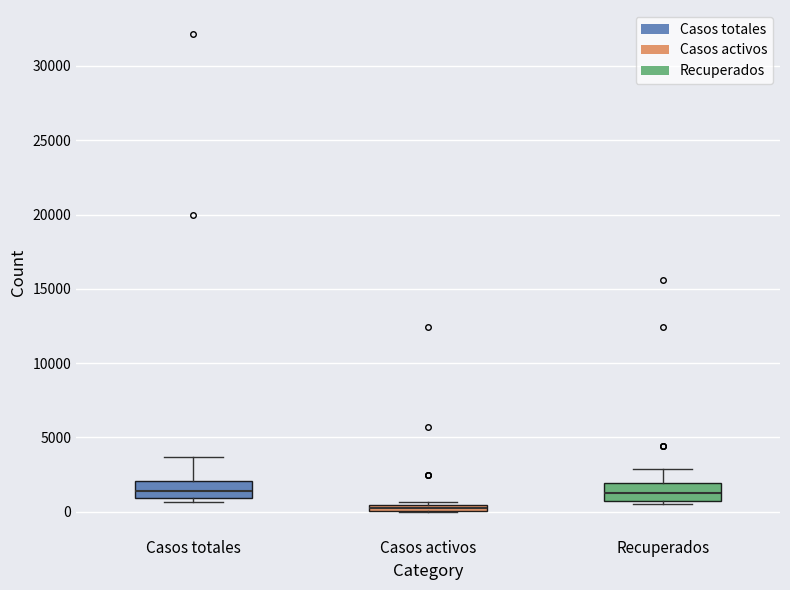

Where is the upper edge of the box for Casos activos on the y-axis? The values are not printed on the chart, so give them approximately, as read against the axis.

500